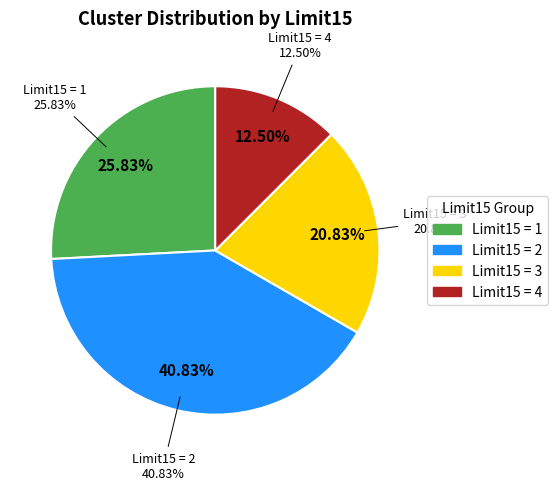

Combined, do 1 and 1 account for over 50%?

No